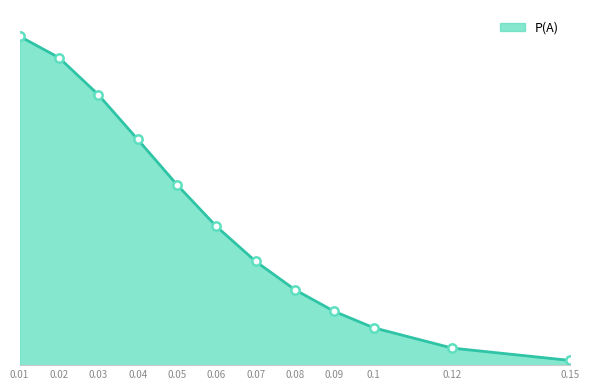

Does the chart have visible grid lines?

No